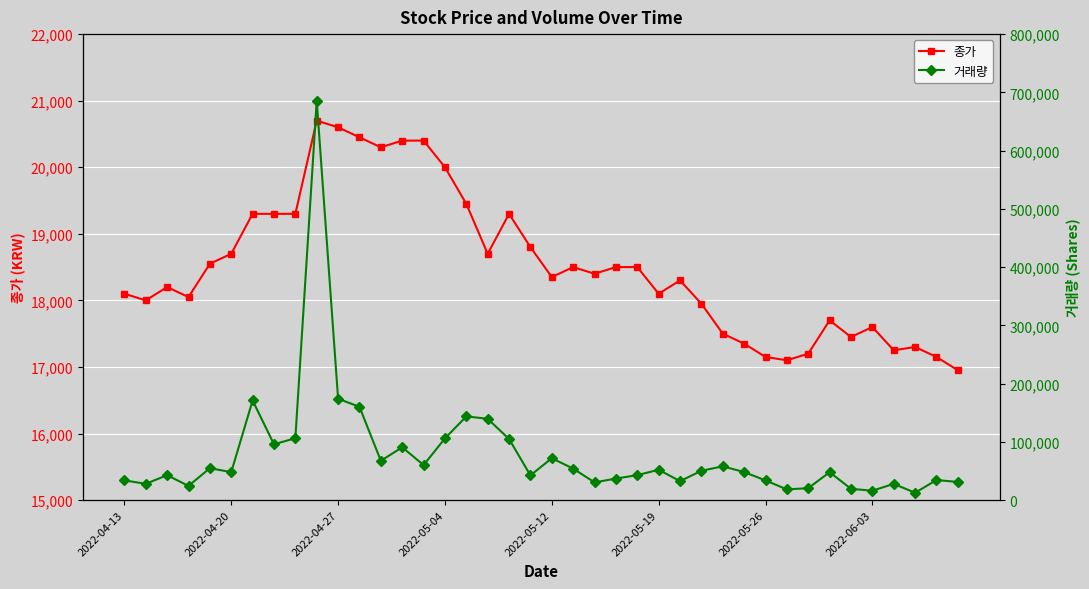

Between 23 and 20, which is larger?

23